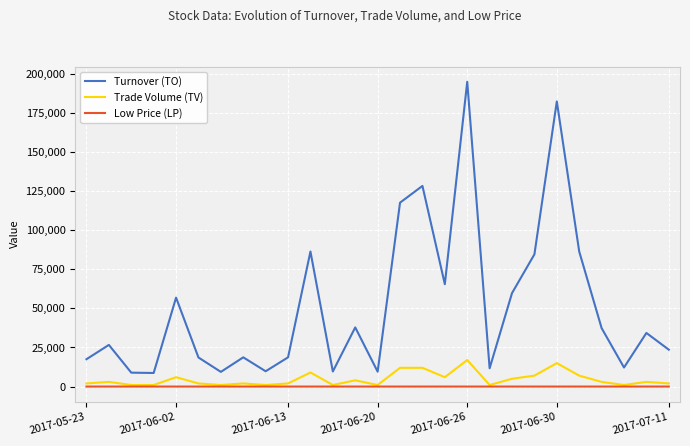

Which series has the largest total across all categories?

Turnover (TO)